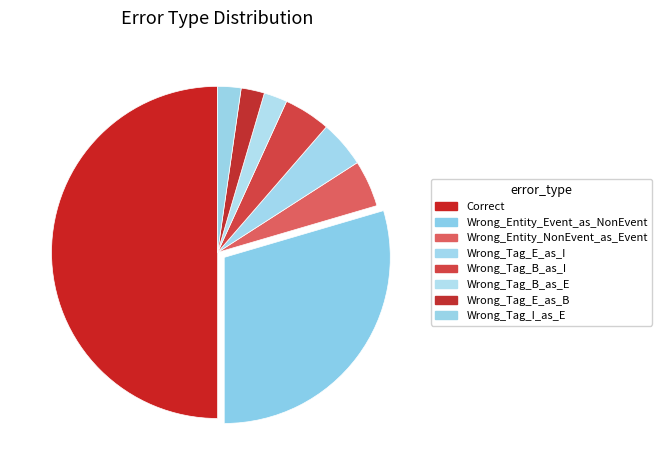

Combined, what portion of the pie is Wrong_Entity_NonEvent_as_Event and Wrong_Tag_E_as_B?

6.8%